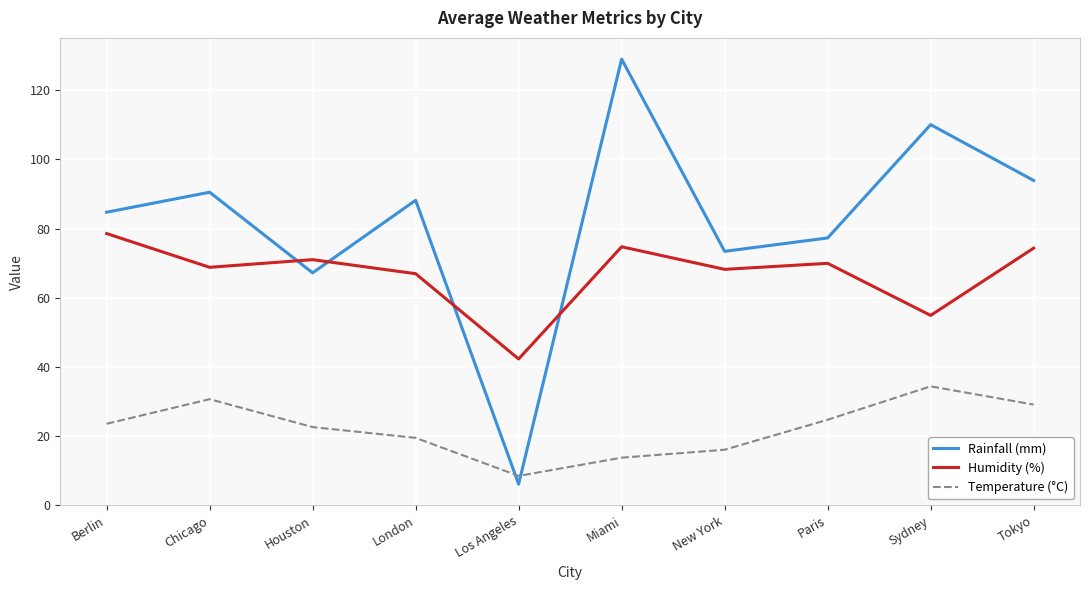

The Rainfall (mm) series shows 84.7 at Berlin. True or false?

True